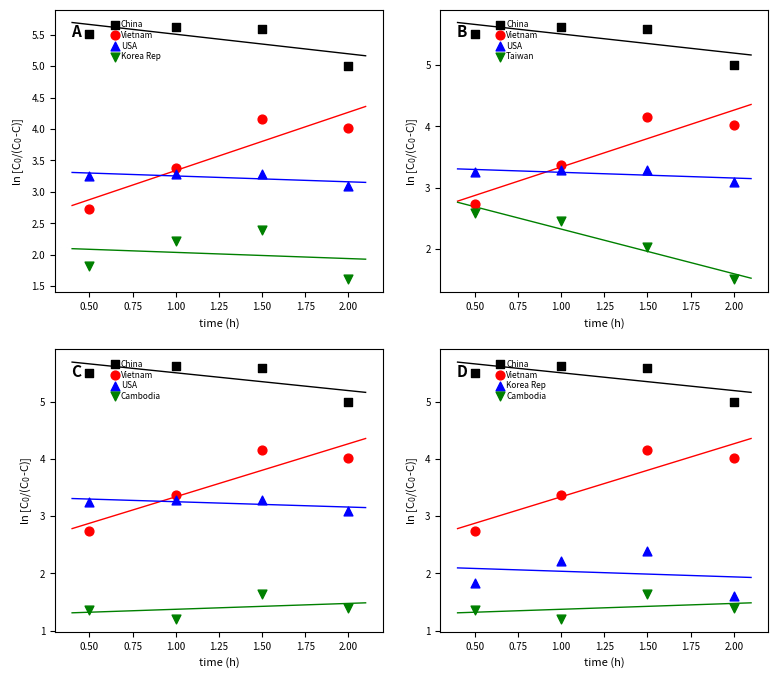

What is the total value across all series at 0.50?

17.3